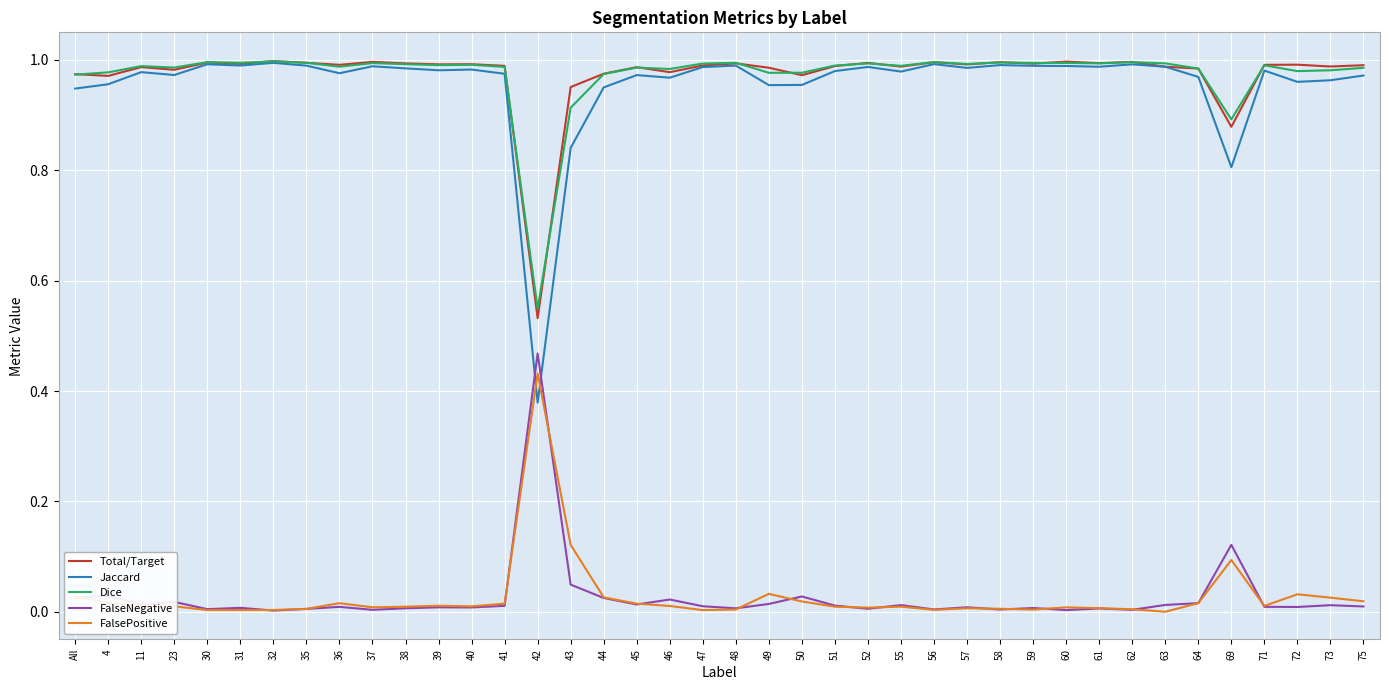

Between which two adjacent categories do Jaccard and FalsePositive first intersect?

41 and 42